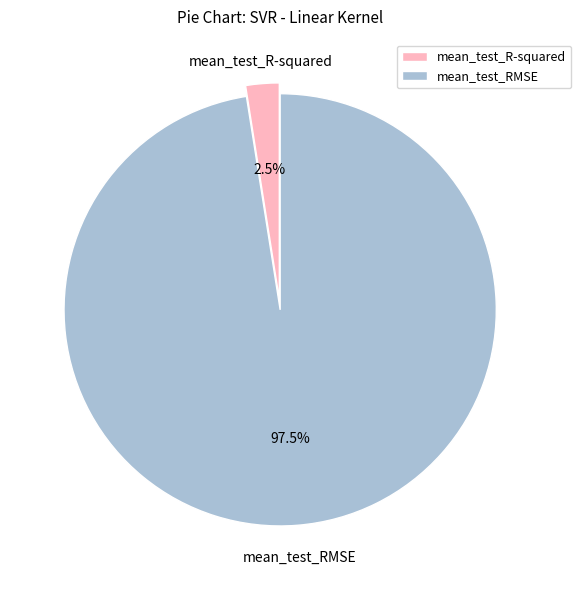

Rank the categories by value from highest to lowest.

mean_test_RMSE, mean_test_R-squared